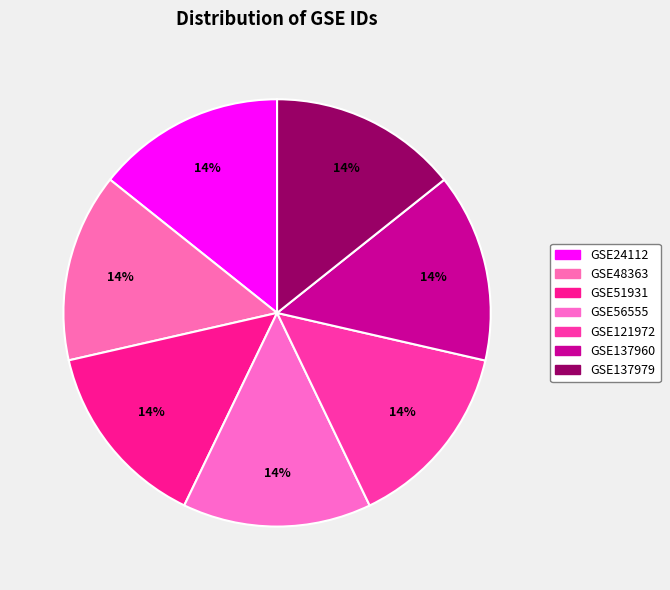

Count the number of slices in the pie.

7